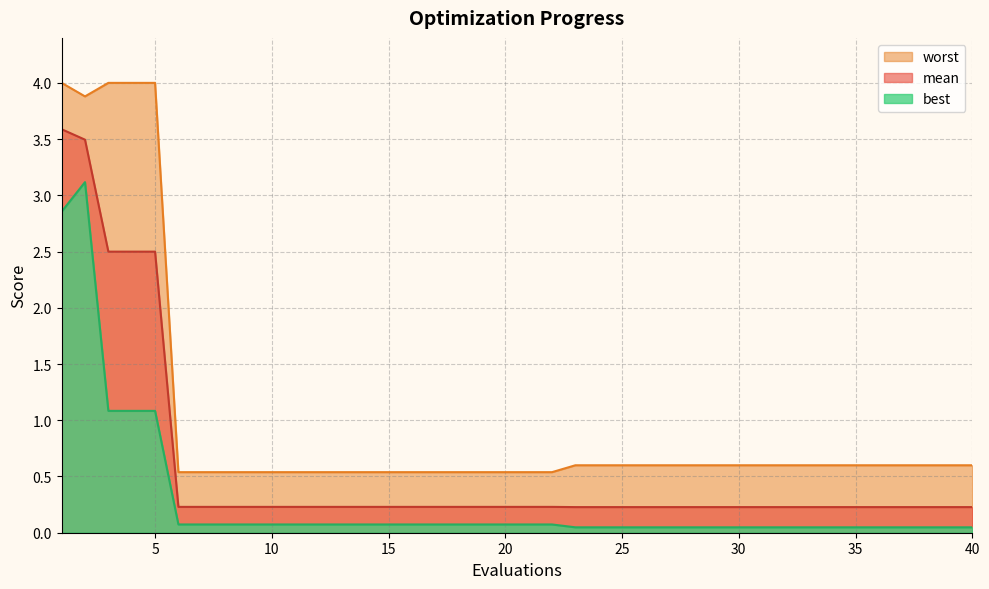

Reading left to right, what are all the values shown in this chart?

mean: 3.6	3.5	2.5	2.5	2.5	0.2	0.2	0.2	0.2	0.2	0.2	0.2	0.2	0.2	0.2	0.2	0.2	0.2	0.2	0.2	0.2	0.2	0.2	0.2	0.2	0.2	0.2	0.2	0.2	0.2	0.2	0.2	0.2	0.2	0.2	0.2	0.2	0.2	0.2	0.2
best: 2.9	3.1	1.1	1.1	1.1	0.1	0.1	0.1	0.1	0.1	0.1	0.1	0.1	0.1	0.1	0.1	0.1	0.1	0.1	0.1	0.1	0.1	0.0	0.0	0.0	0.0	0.0	0.0	0.0	0.0	0.0	0.0	0.0	0.0	0.0	0.0	0.0	0.0	0.0	0.0
worst: 4.0	3.9	4.0	4.0	4.0	0.5	0.5	0.5	0.5	0.5	0.5	0.5	0.5	0.5	0.5	0.5	0.5	0.5	0.5	0.5	0.5	0.5	0.6	0.6	0.6	0.6	0.6	0.6	0.6	0.6	0.6	0.6	0.6	0.6	0.6	0.6	0.6	0.6	0.6	0.6